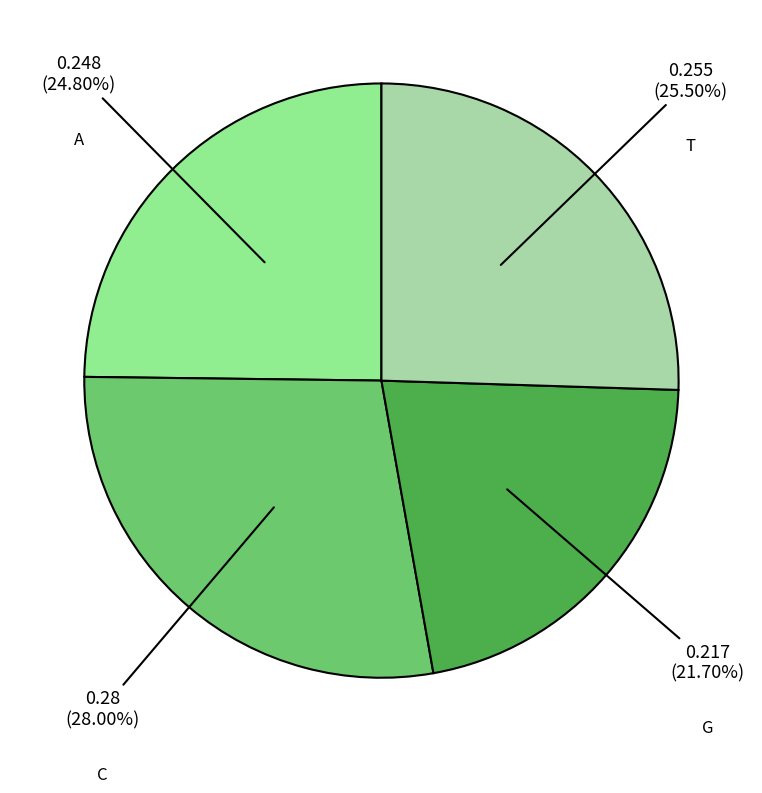

Count the number of slices in the pie.

4